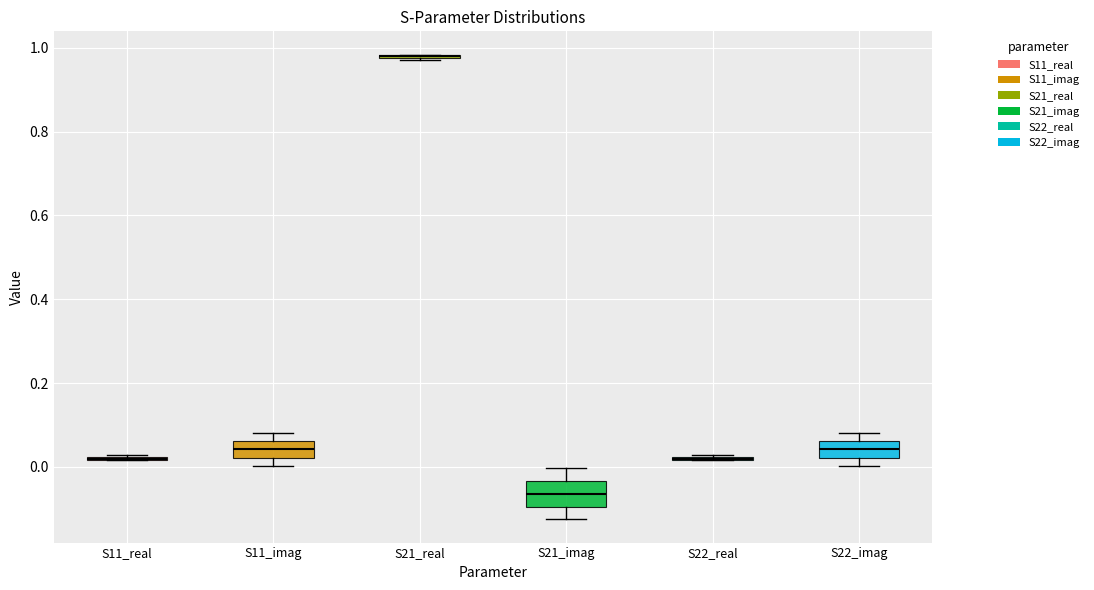

Reading left to right, transcribe this box plot: for each box, give where its median line is, the range the box spans, and where its two whiskers end, as read against the y-axis. The values are not printed on the chart, so give them approximately, as read against the axis.

S11_real: box collapsed to a line at 0.02, whiskers 0.02 to 0.02
S11_imag: median 0.04, box 0.02 to 0.06, whiskers 0.00 to 0.08
S21_real: box collapsed to a line at 0.98, whiskers 0.98 to 0.98
S21_imag: median -0.06, box -0.10 to -0.04, whiskers -0.12 to 0.00
S22_real: box collapsed to a line at 0.02, whiskers 0.02 to 0.02
S22_imag: median 0.04, box 0.02 to 0.06, whiskers 0.00 to 0.08